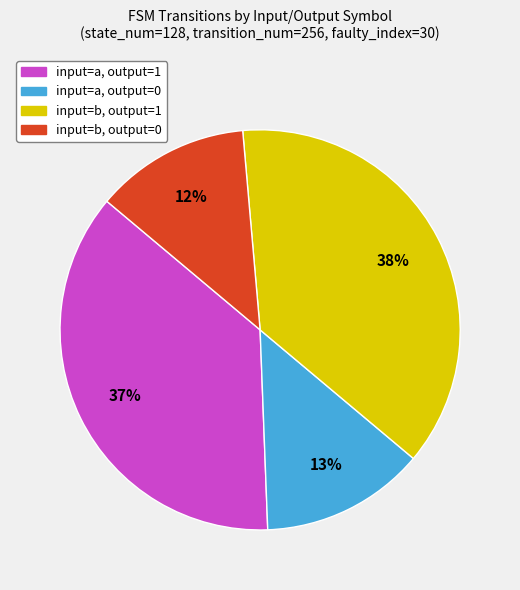

Combined, do input=a, output=0 and input=b, output=1 account for over 50%?

Yes